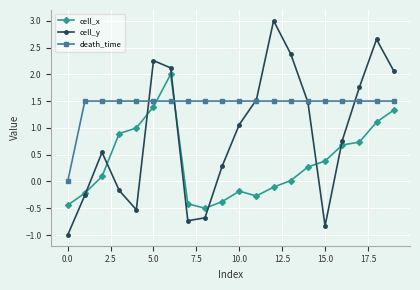

Which series has the largest total across all categories?

death_time